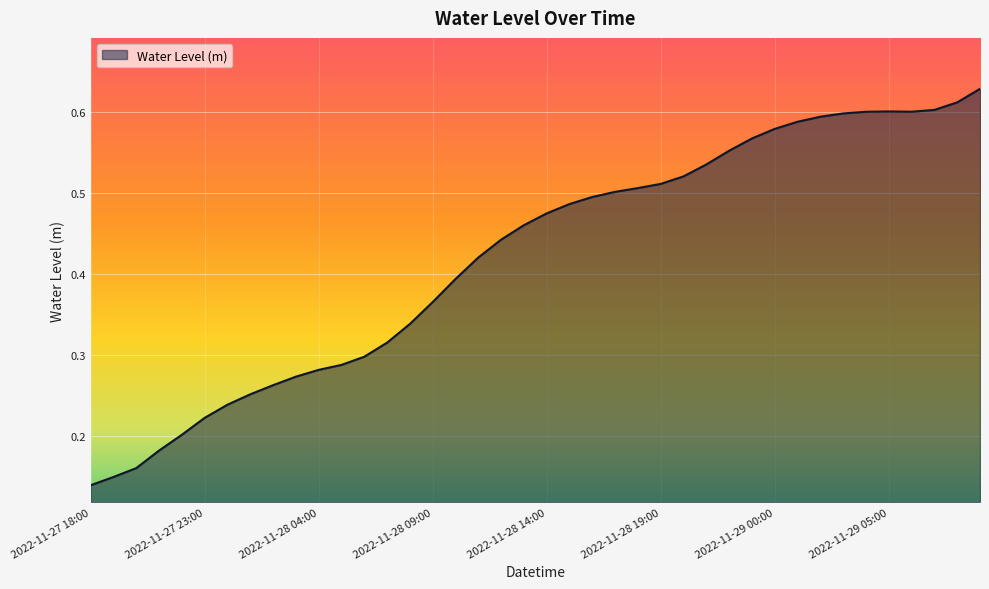

At which category does the data reach its first local valley?

2022-11-29 06:00